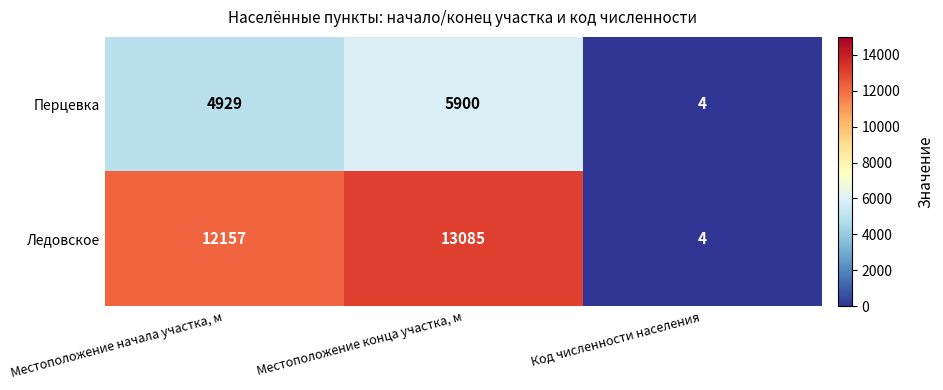

What is the difference between the maximum and minimum values in the Перцевка series?

5896